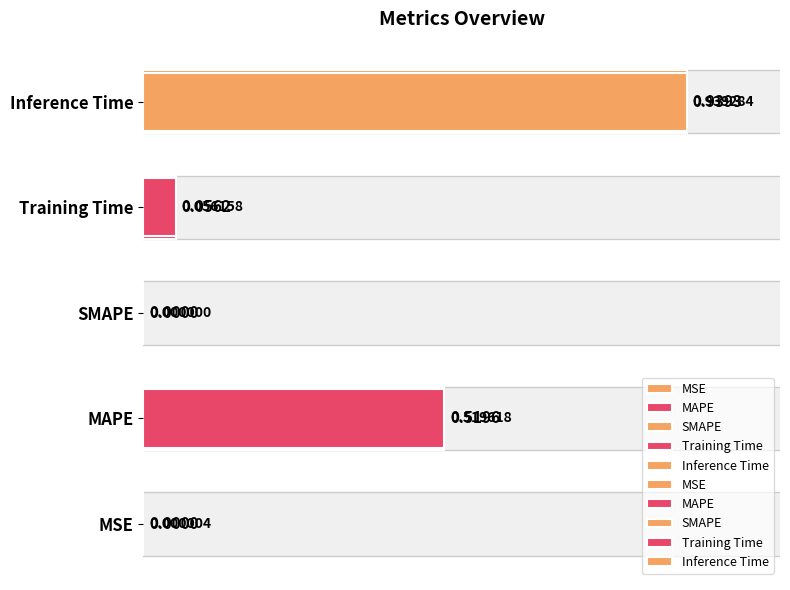

What is the label of the 5th bar from the left?

Inference Time